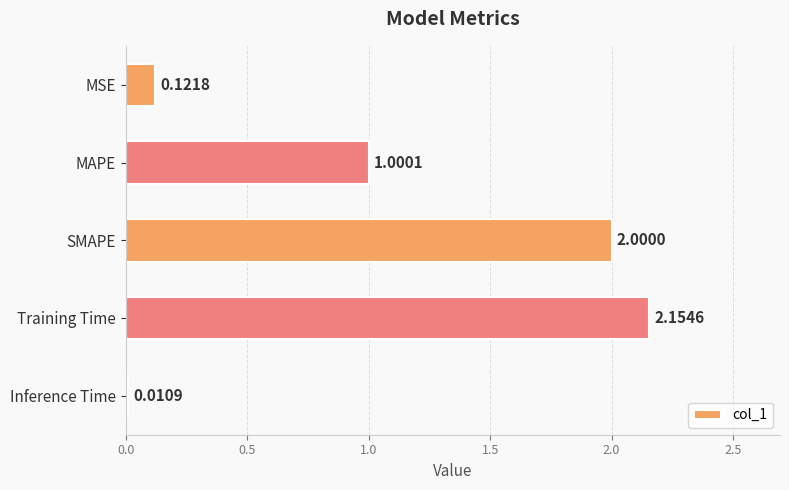

What is the label of the 4th bar from the top?

Training Time